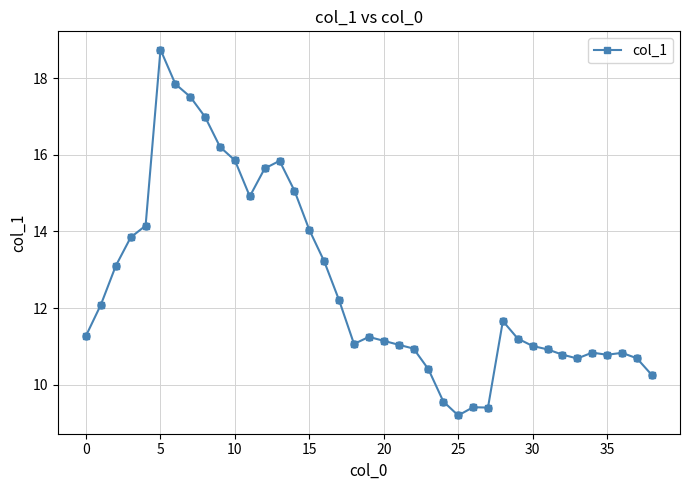

What is the value of the 11th point from the left?

15.9